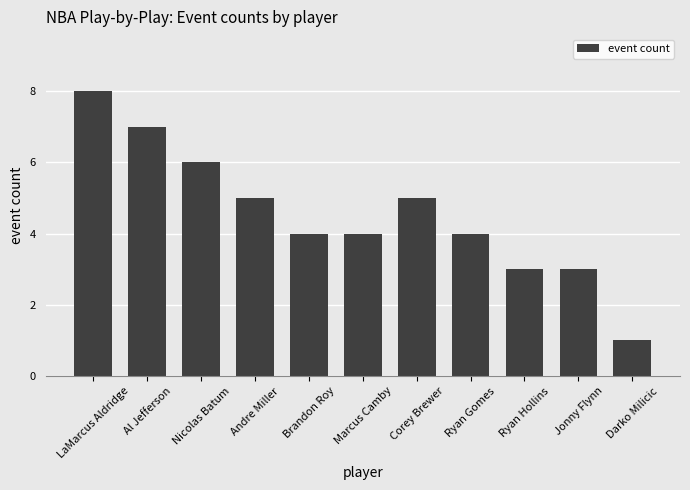

The chart shows a value of 9 at Corey Brewer. True or false?

False